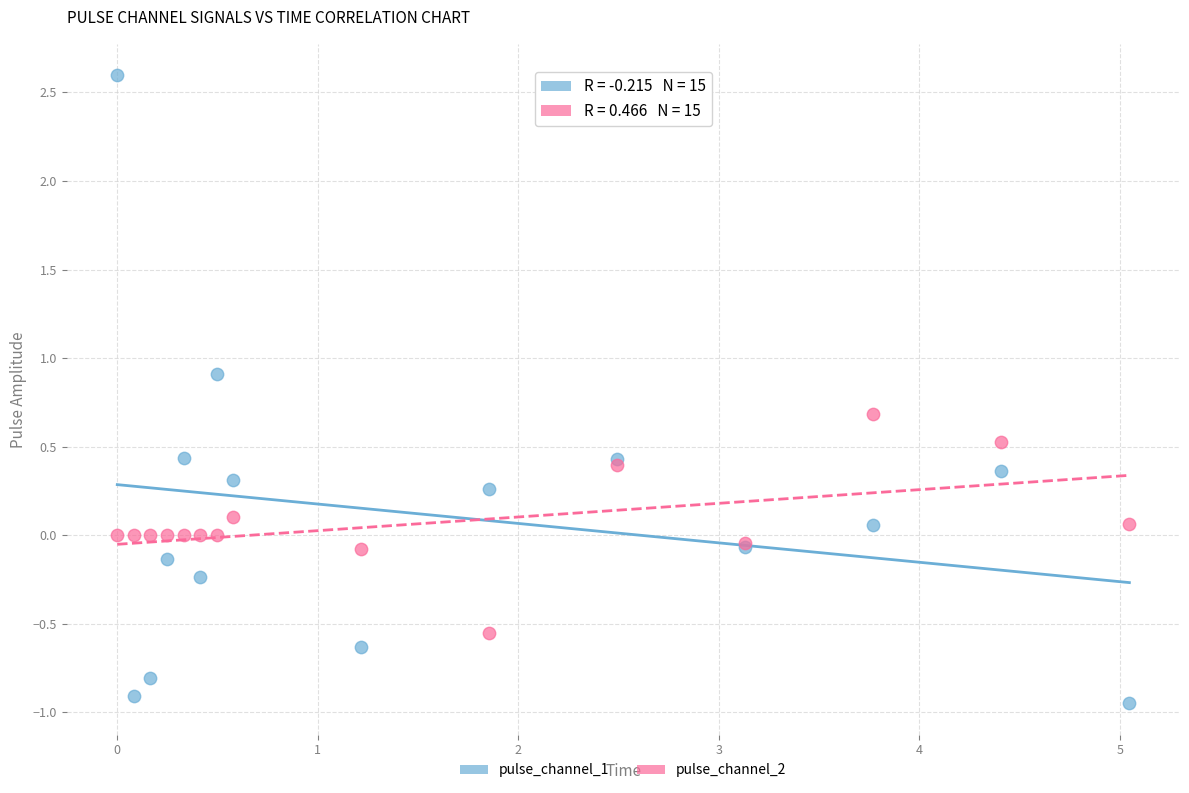

Which series reaches the minimum Y coordinate?

pulse_channel_1